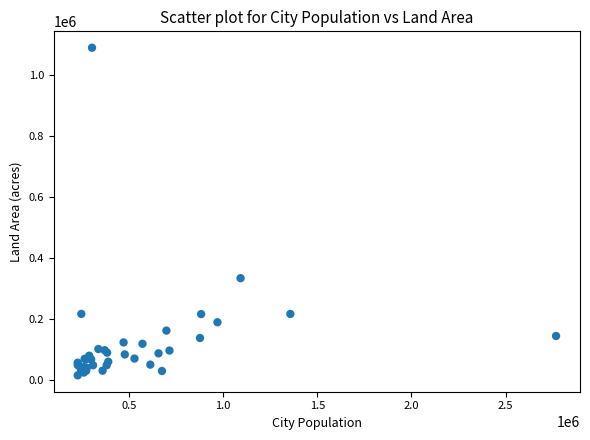

What Y value in the scatter plot is closest to 553810?

335259